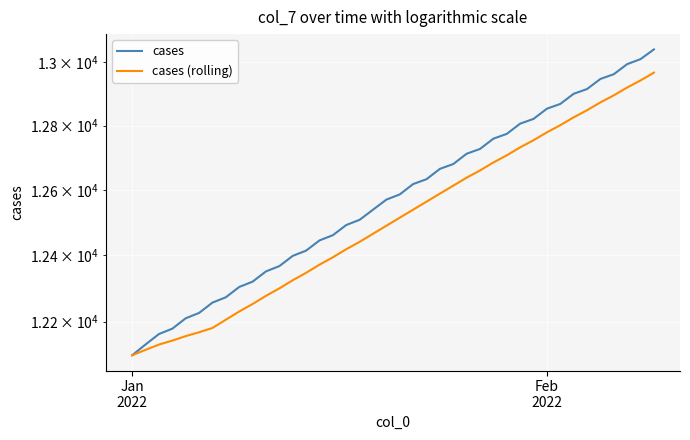

Which label corresponds to the smallest value in the chart?

Jan
2022